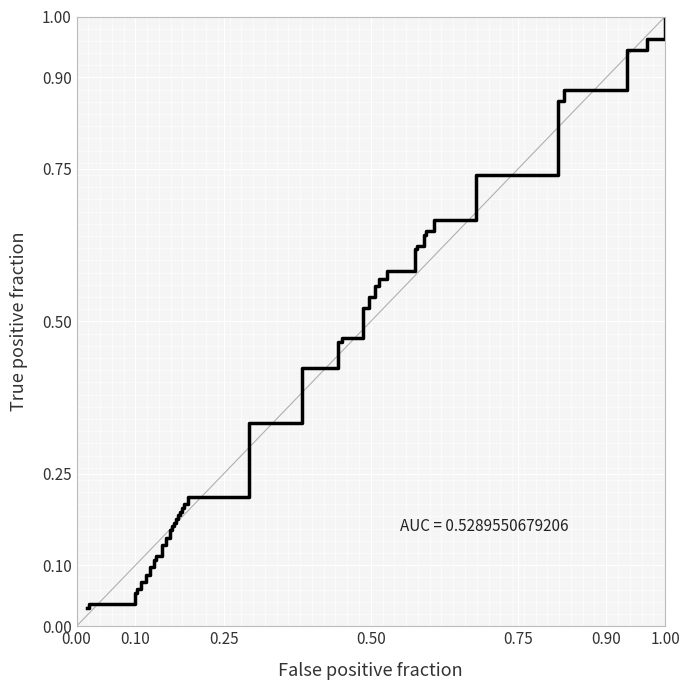

How many distinct data groups are displayed?

1